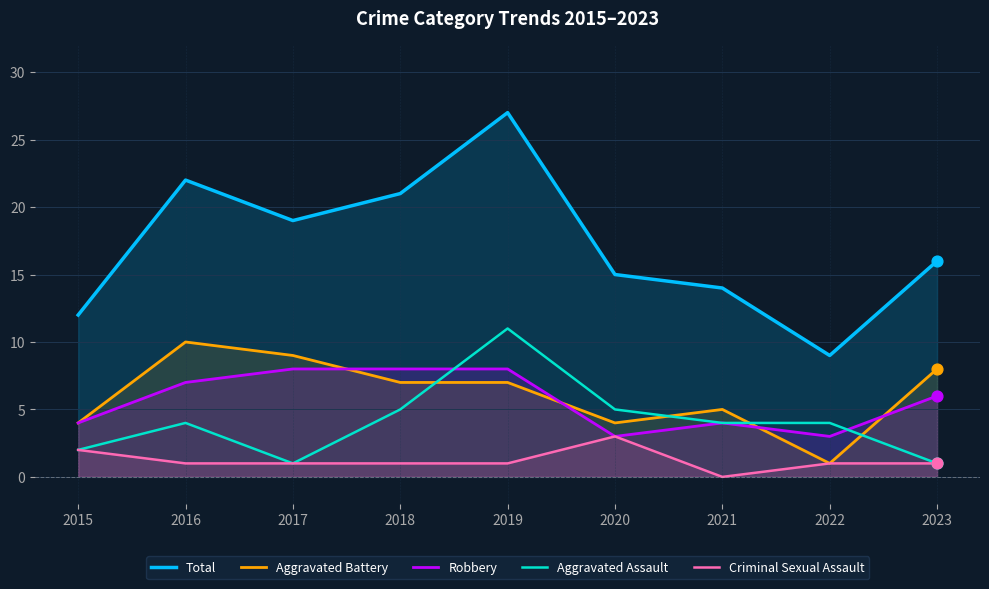

Which series has the largest total across all categories?

Total